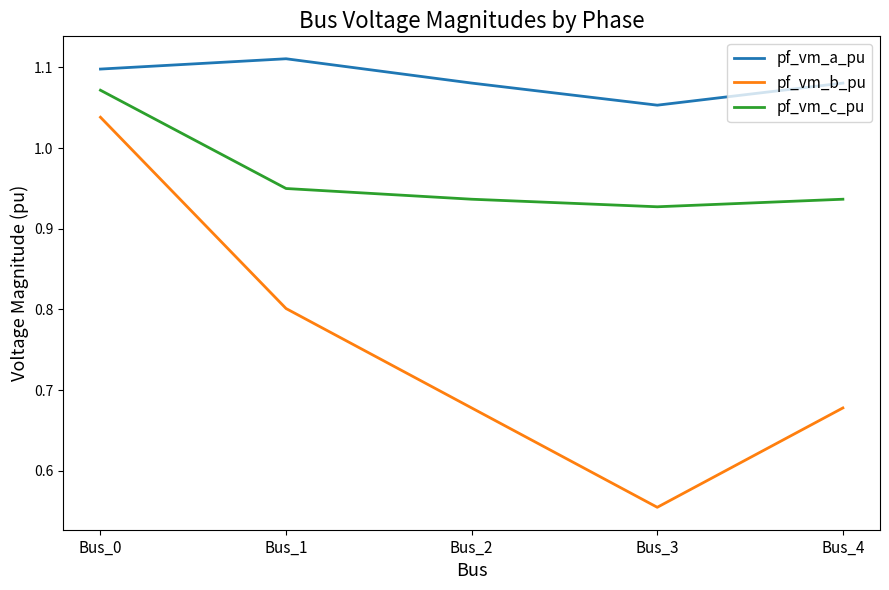

The pf_vm_a_pu series shows 1.1 at Bus_4. True or false?

True